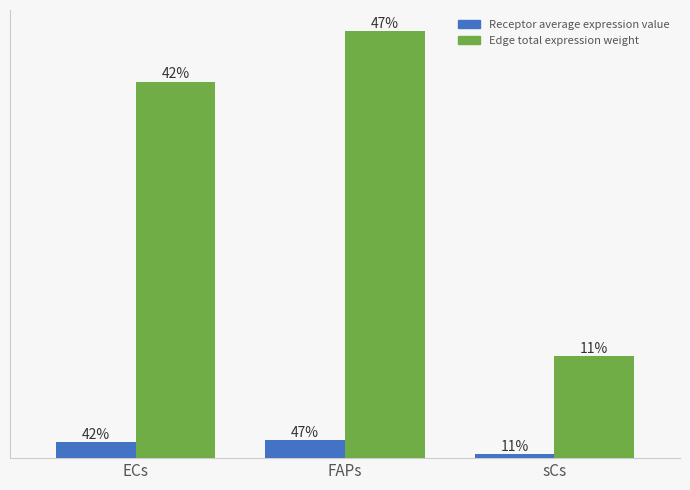

Which category has the highest value across all series?

FAPs